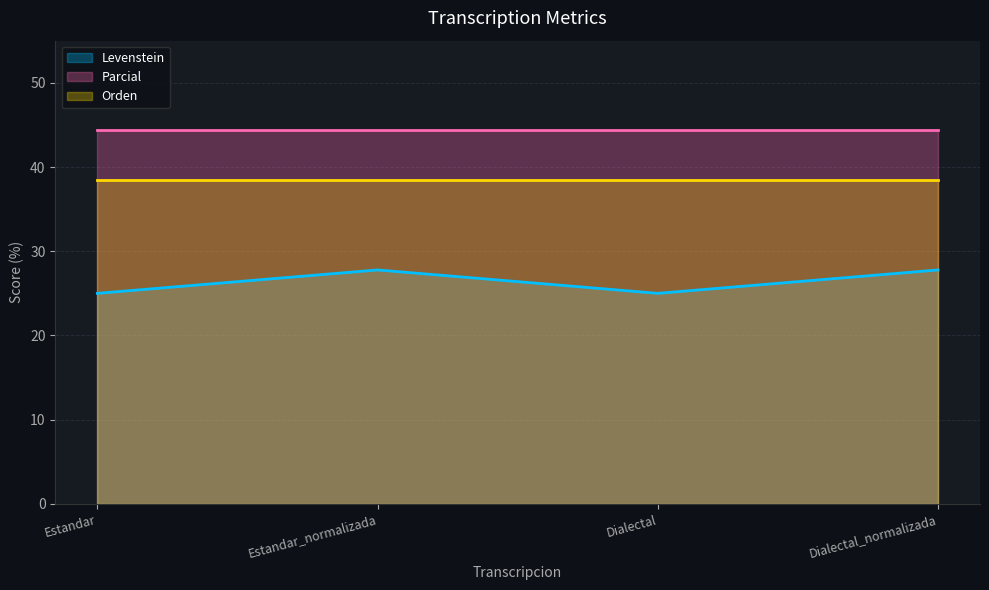

At Estandar_normalizada, list the series in order from largest to smallest.

Parcial, Orden, Levenstein